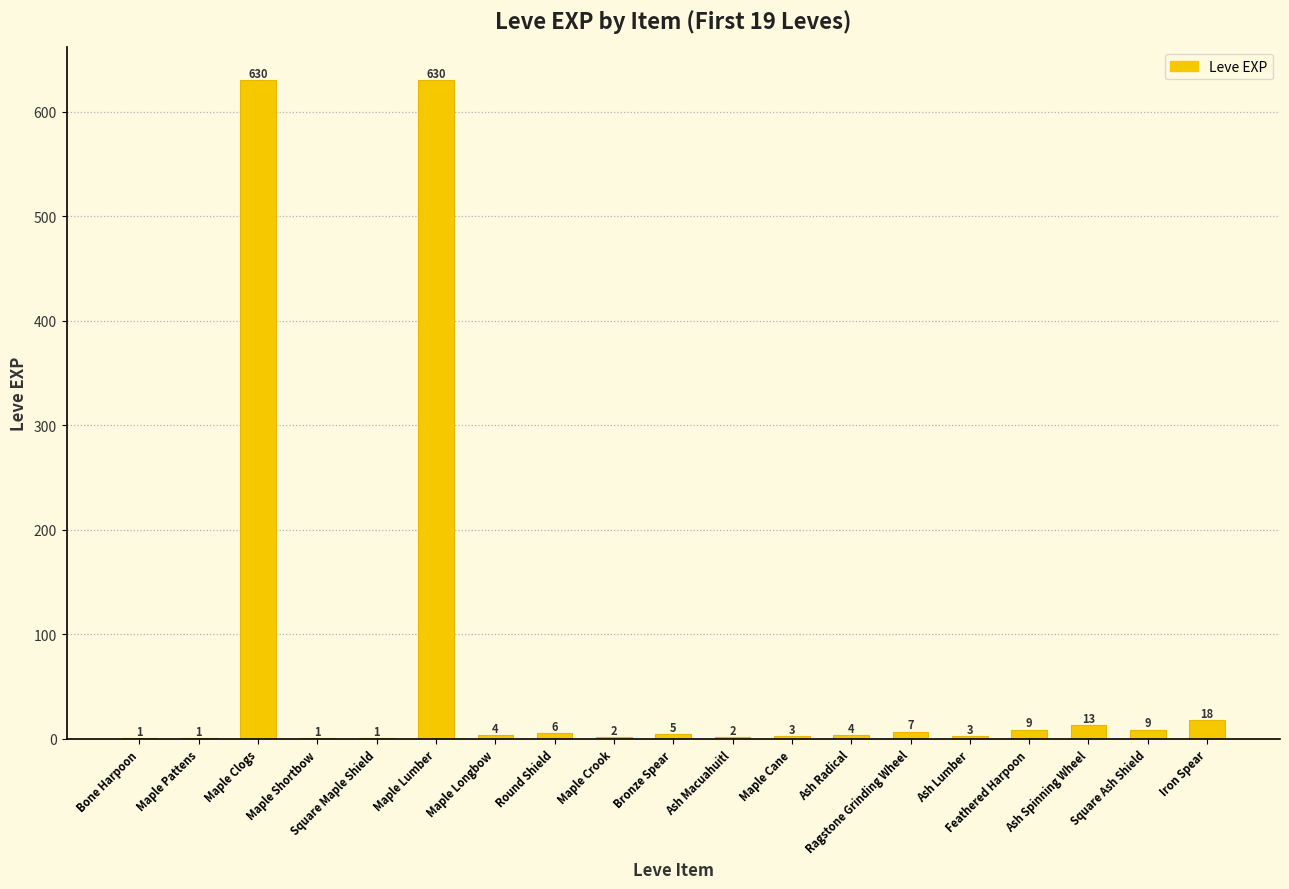

Count the number of data series in this chart.

1